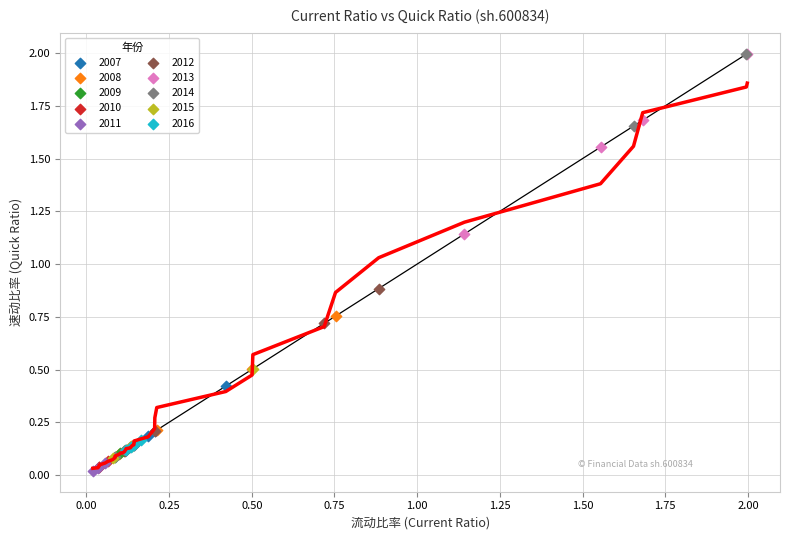

Which series has the largest Y range (max minus min)?

2014